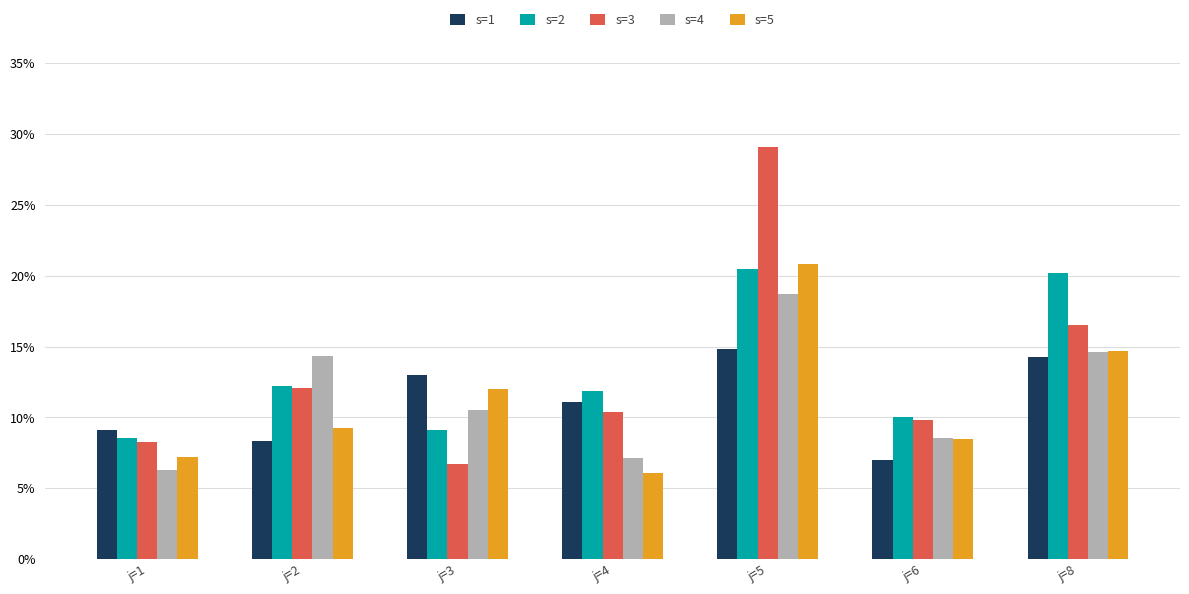

What is the greatest value displayed?

29.1